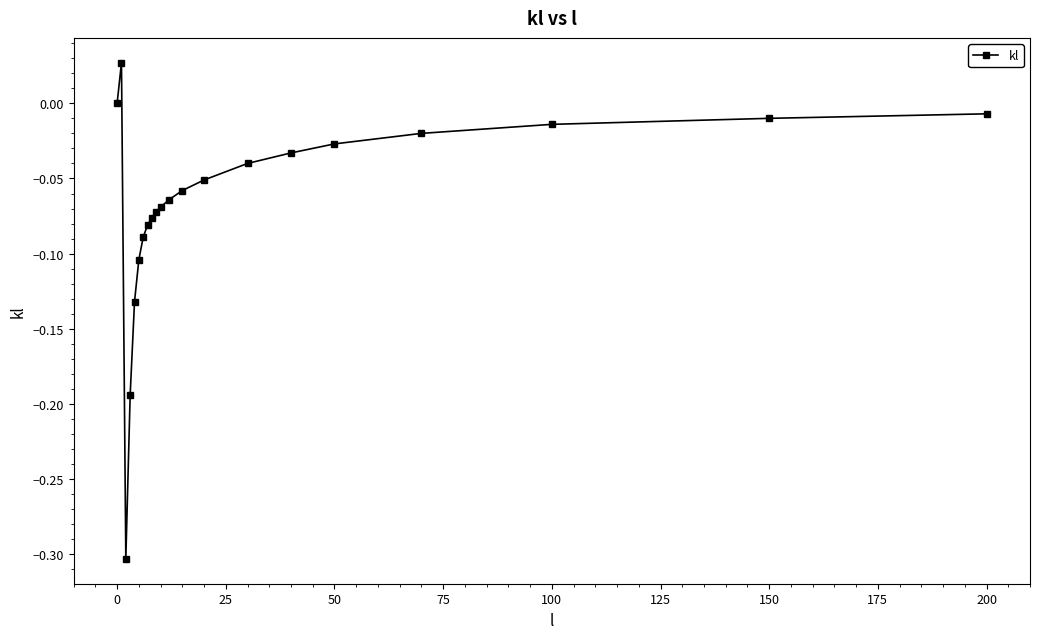

What is the sum of all values?

-1.4